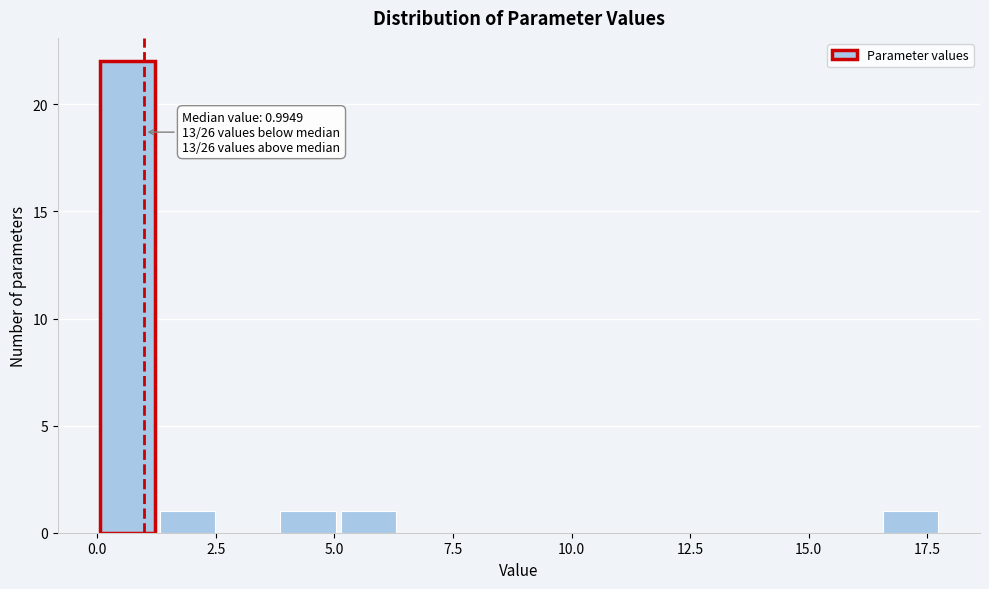

Read against the x-axis, roughly where is the centre of the tallest bar?

0.5